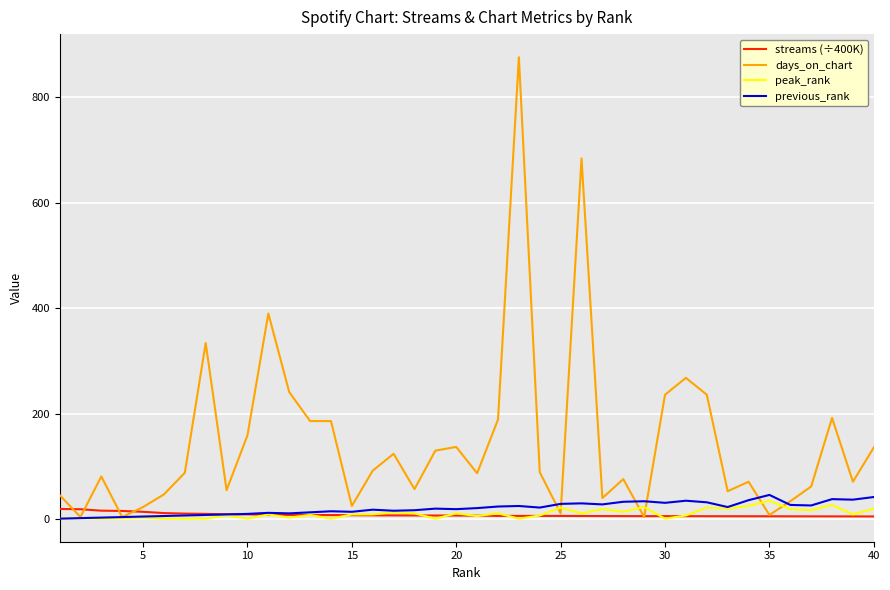

Which series has the largest range (max minus min)?

days_on_chart